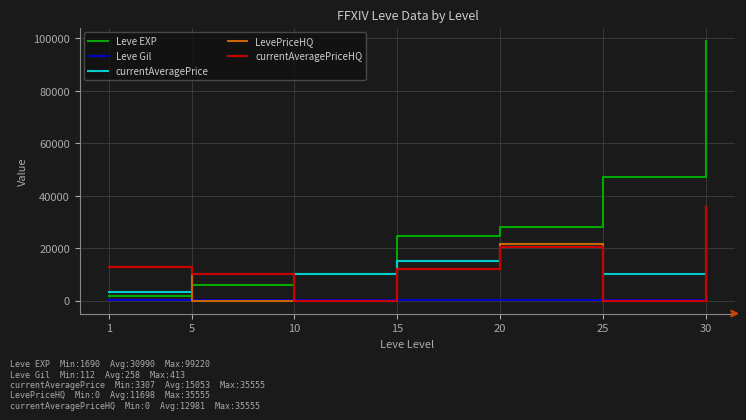

What is the sum of the currentAveragePrice values at 25 and 20?

31499